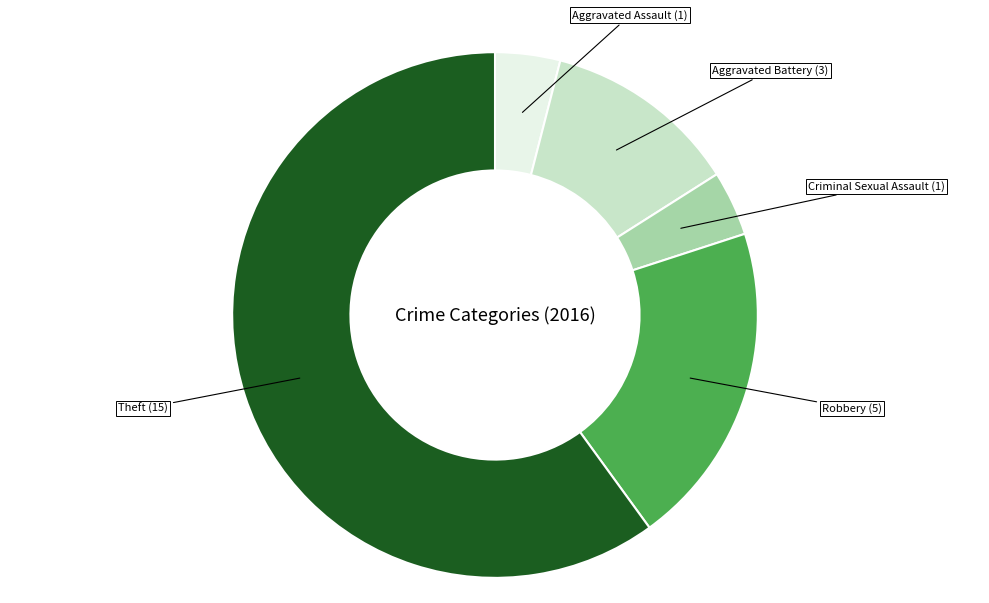

Is there a majority slice in this chart?

Yes